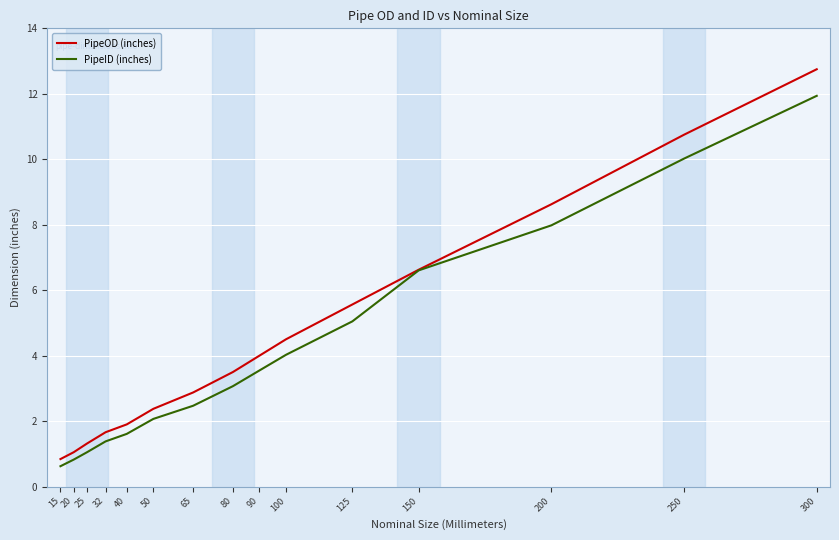

Which series has the largest range (max minus min)?

PipeOD (inches)